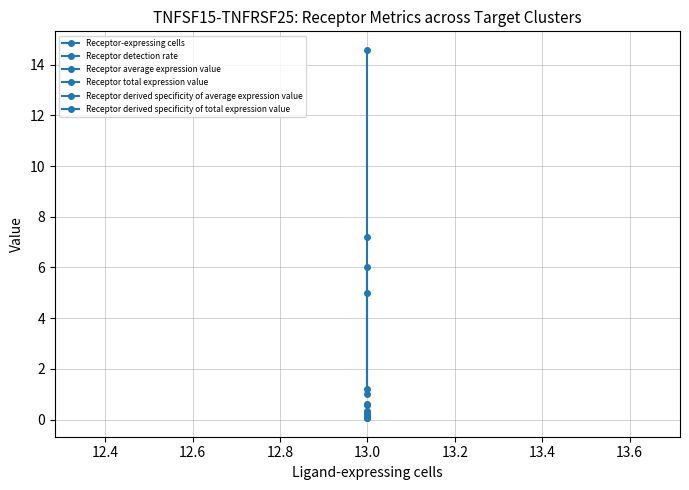

Rank the series at 13.0 from highest to lowest value.

Receptor total expression value, Receptor-expressing cells, Receptor derived specificity of average expression value, Receptor average expression value, Receptor detection rate, Receptor derived specificity of total expression value